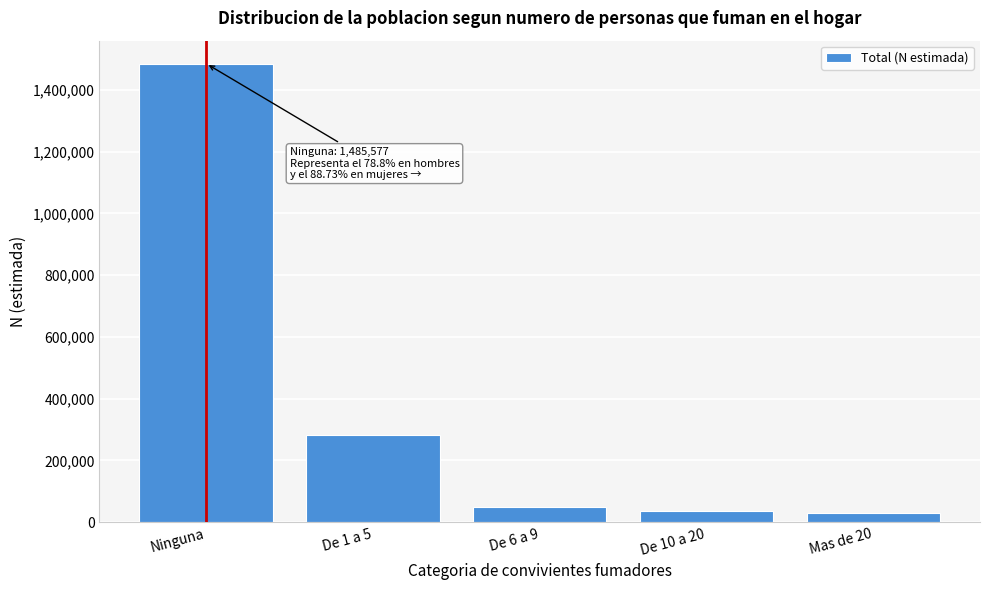

What is the change in value from Ninguna to De 1 a 5?

-1202891